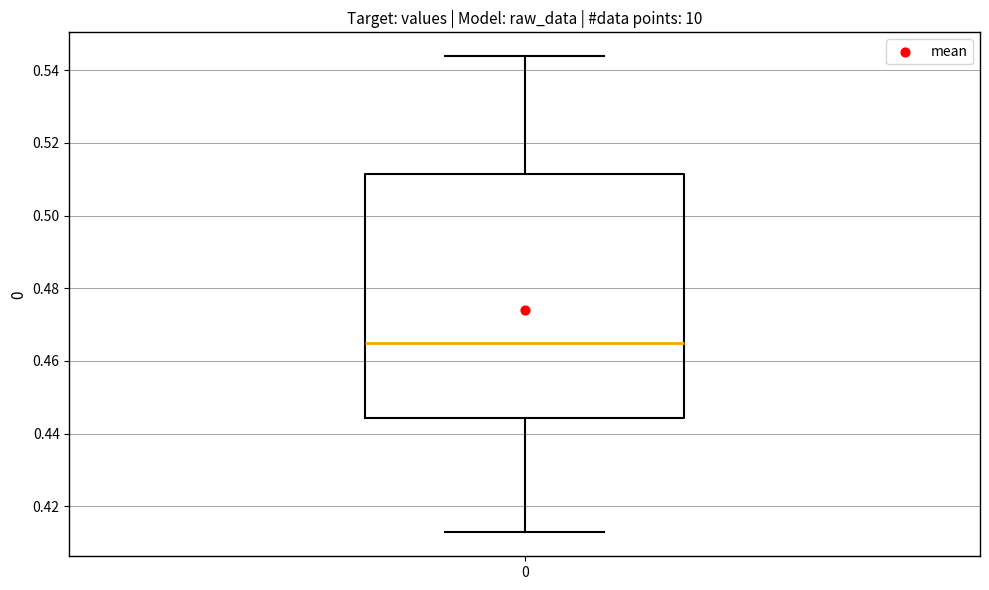

Where does the upper whisker of the box at x = 0 end on the y-axis? The values are not printed on the chart, so give them approximately, as read against the axis.

0.544